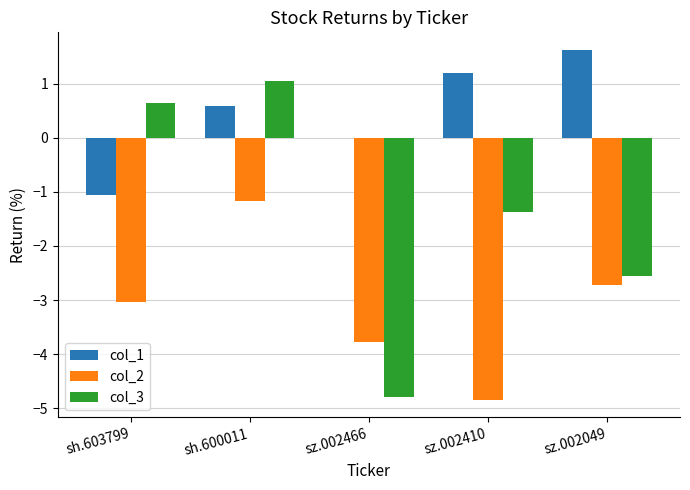

Which series changed the most between sh.600011 and sz.002466?

col_3